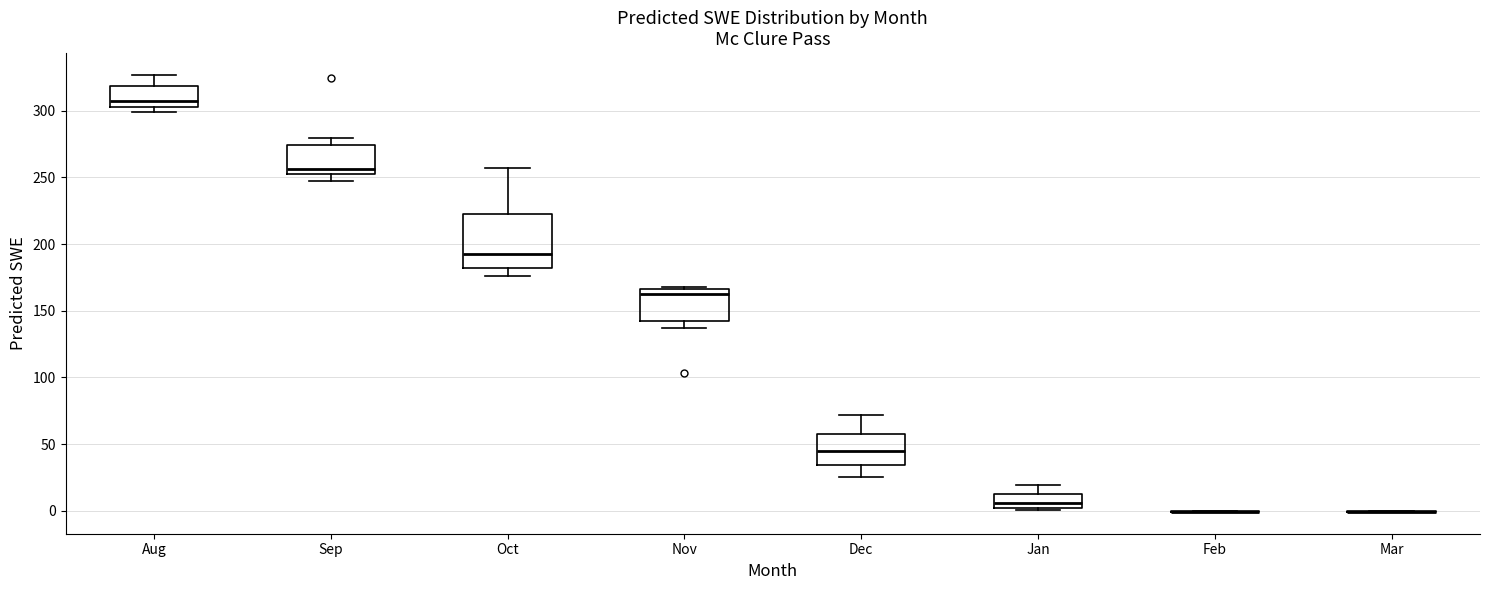

Comparing the boxes themselves (not the whiskers), which one is the tallest?

Oct